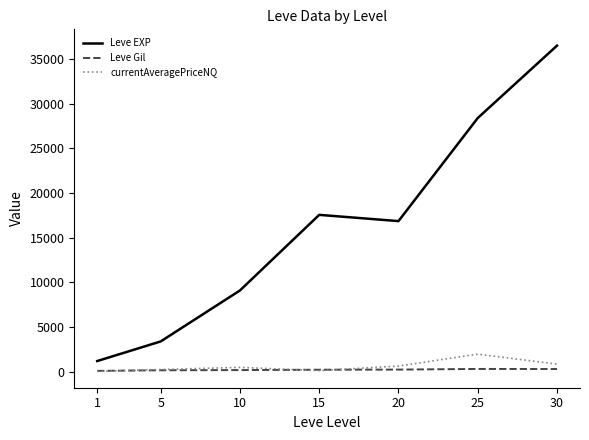

What is the total value across all series at 20?

17774.6